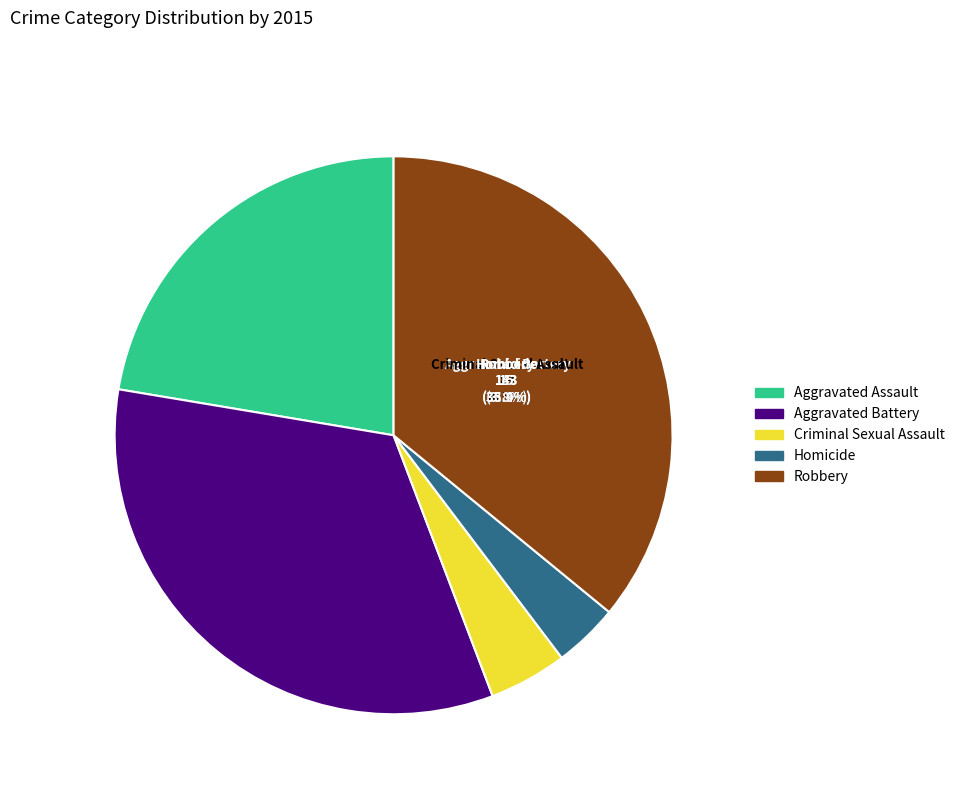

What percentage is NOT represented by Aggravated Assault?

77.6%